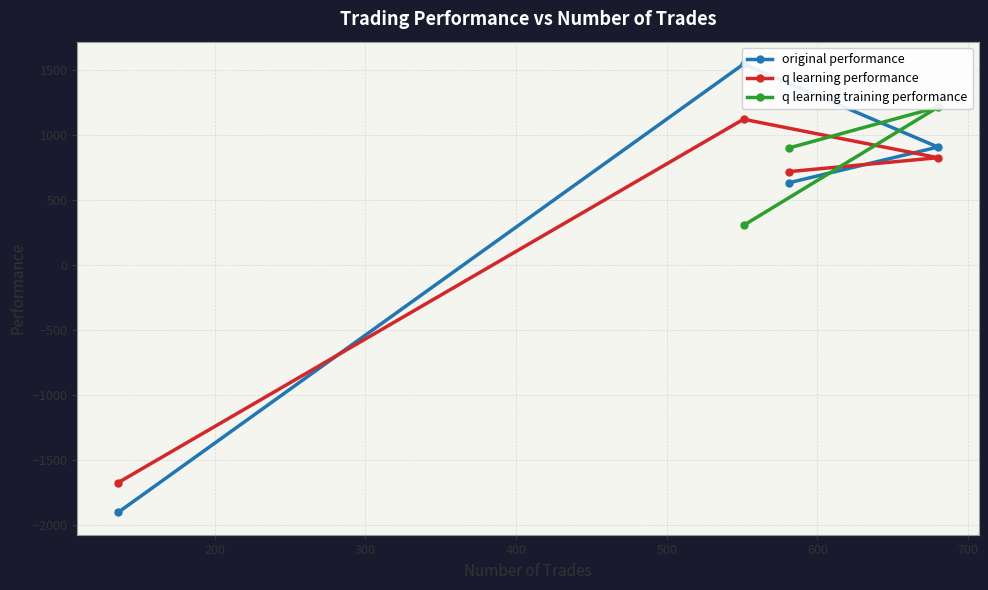

What is the value of the q learning performance point at the 2nd from the left?

1123.0